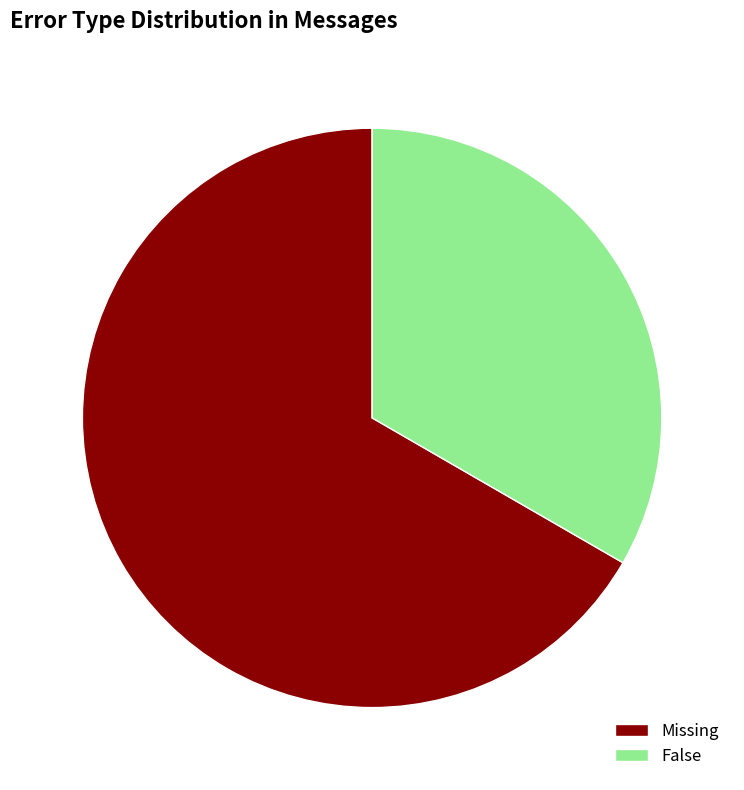

How many segments does this pie chart have?

2